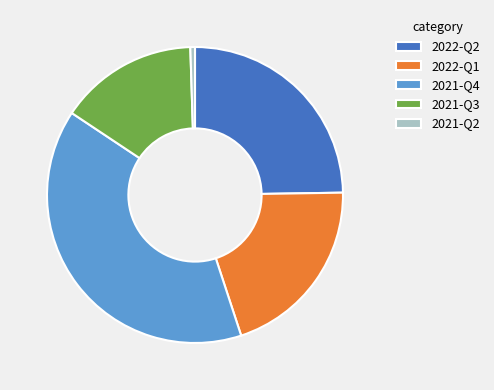

Combined, do 2021-Q4 and 2022-Q2 account for over 50%?

Yes